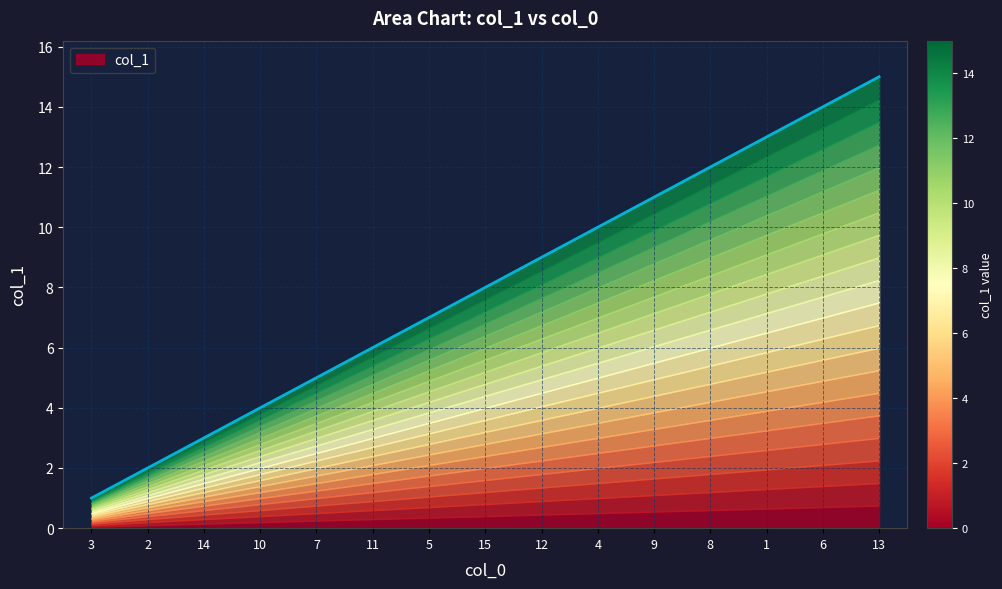

What is the difference between the maximum and second lowest values?

13